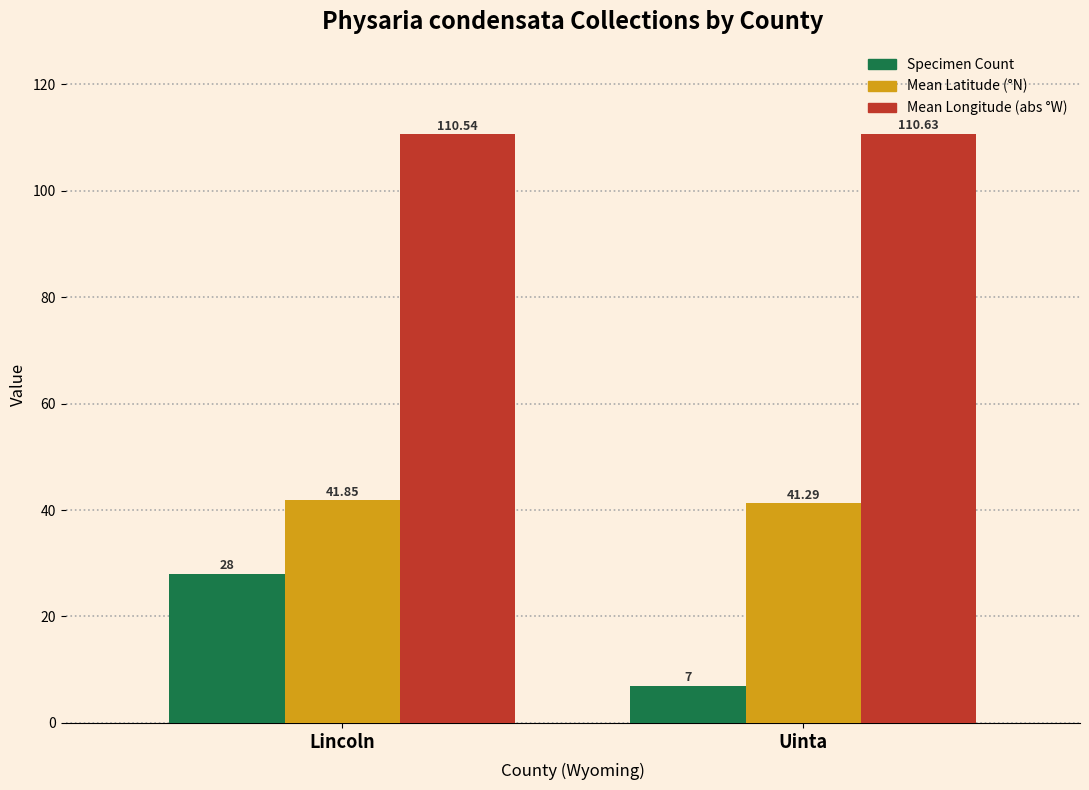

What is the difference between the Mean Longitude (abs °W) values at Lincoln and Uinta?

0.1